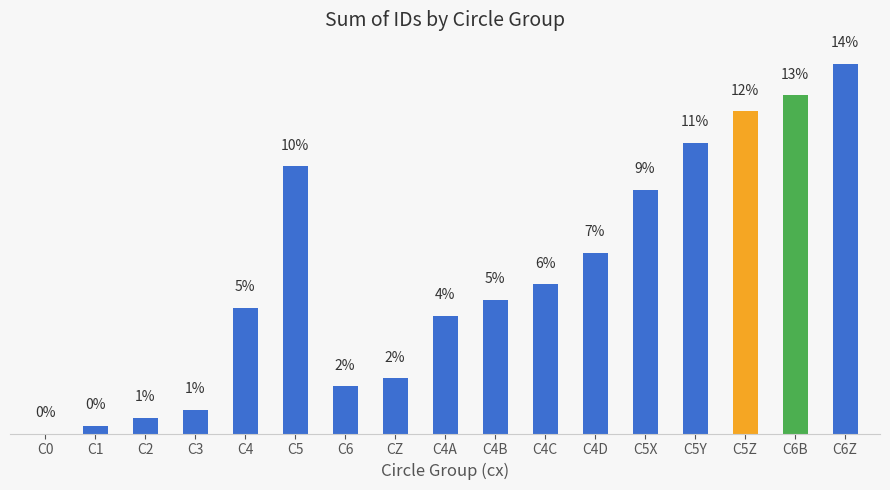

What is the label of the 4th bar from the right?

C5Y